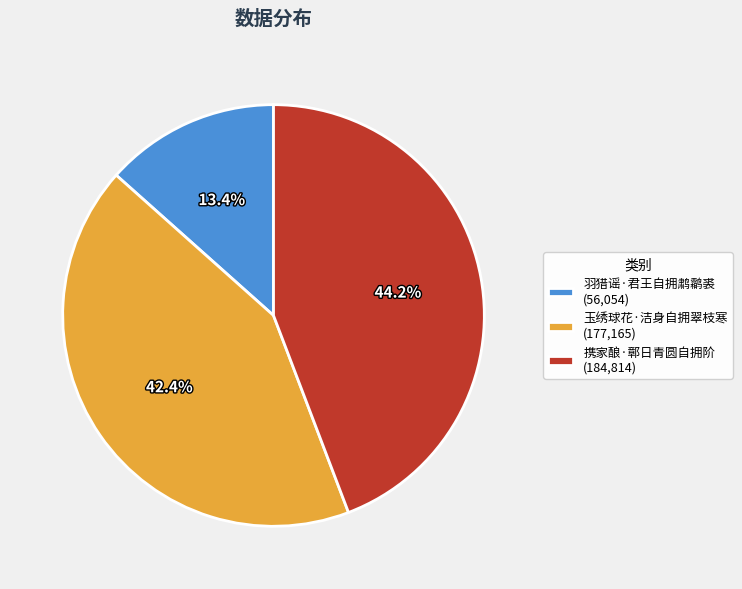

Is there a majority slice in this chart?

No